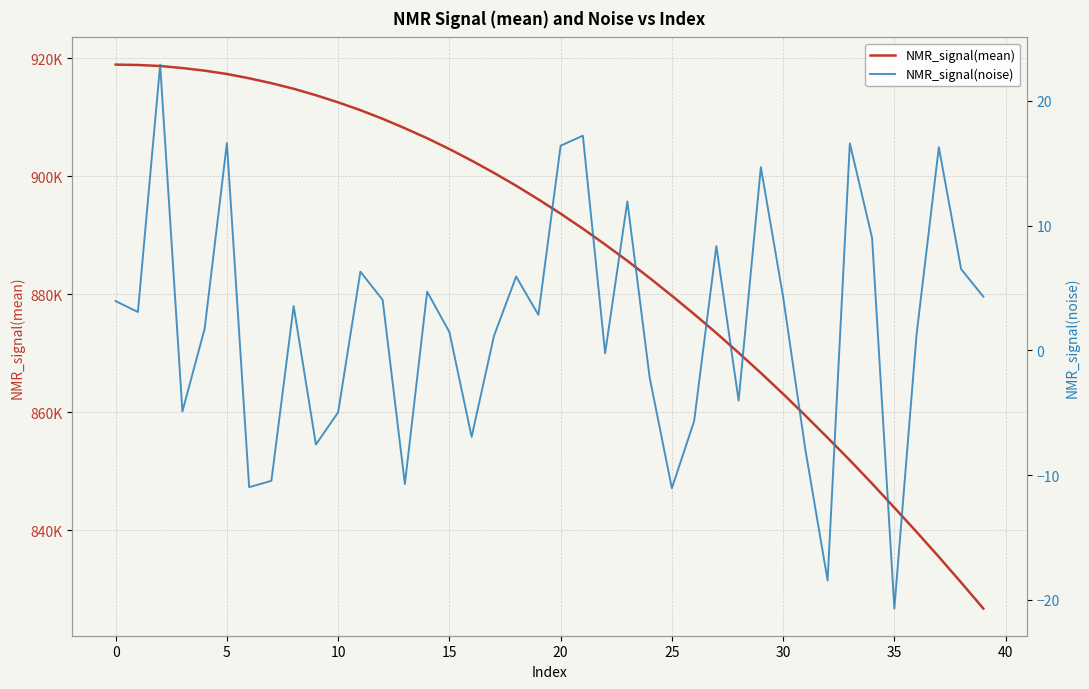

What is the lowest value of the NMR_signal(mean) series?

826776.1